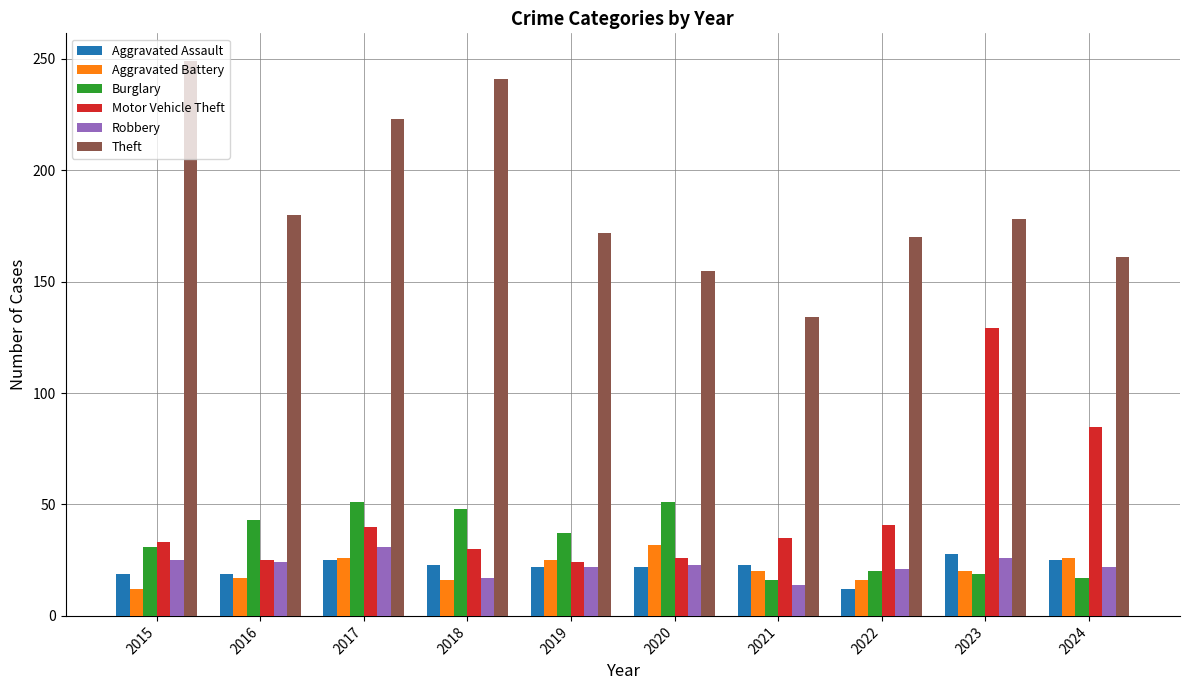

What is the total value across all series at 2015?

369